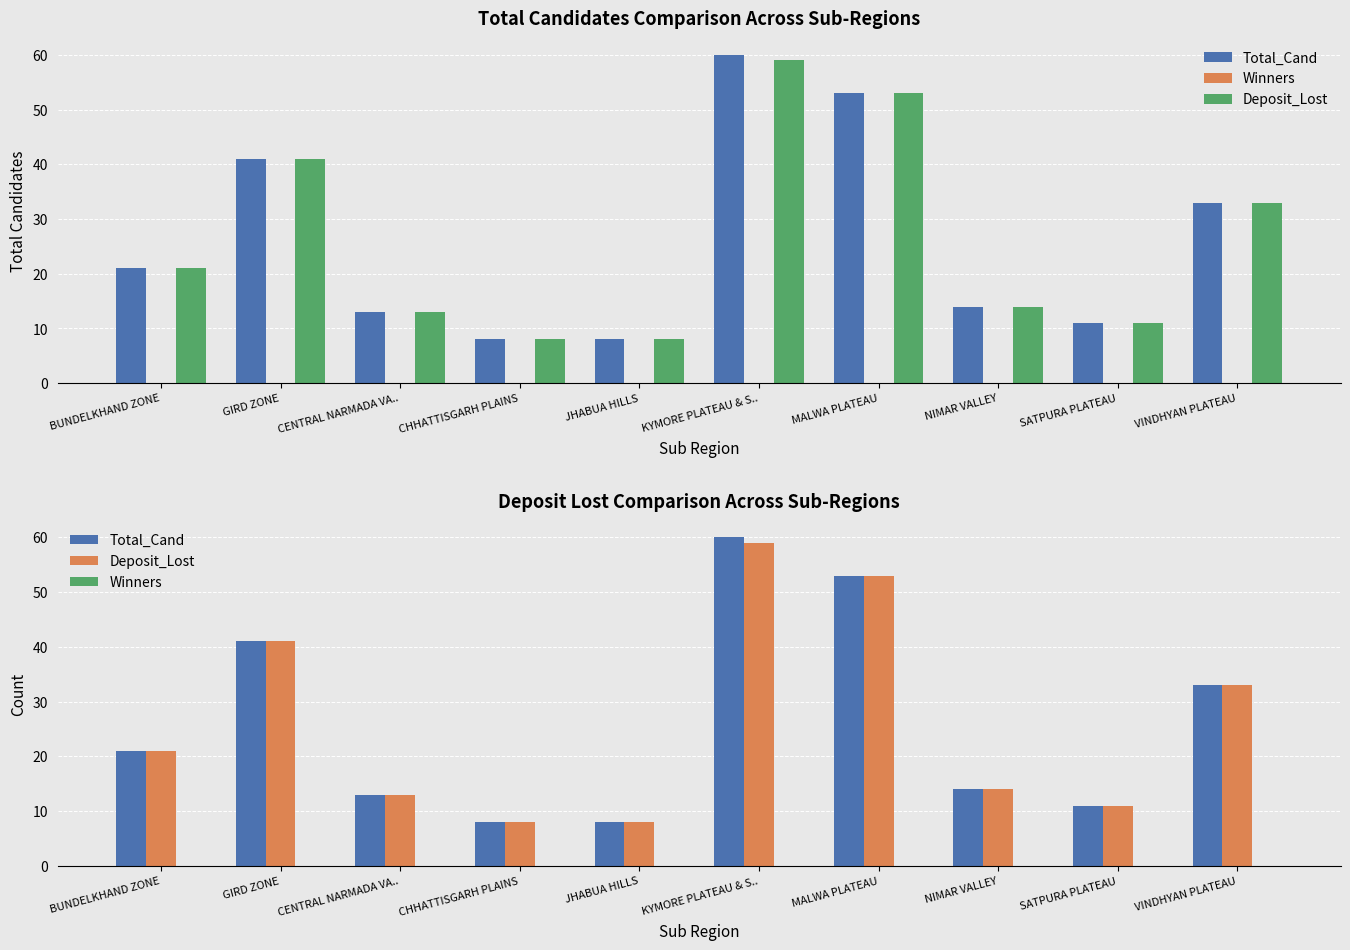

What is the label of the 8th bar from the left?

NIMAR VALLEY